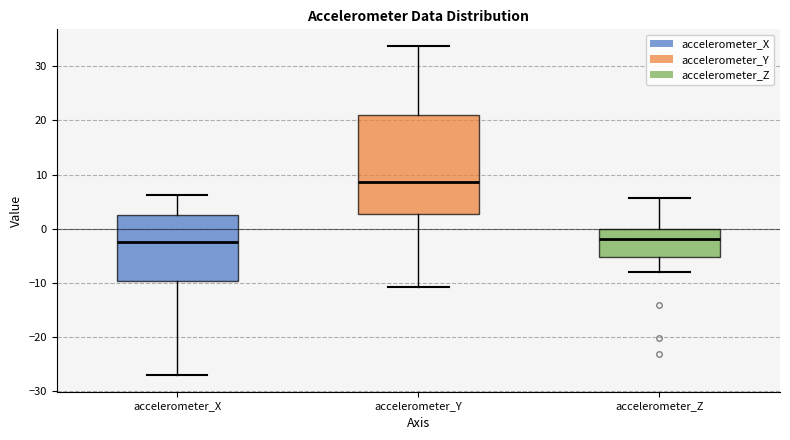

Which box is the tallest, from its lower edge to its upper edge?

accelerometer_Y